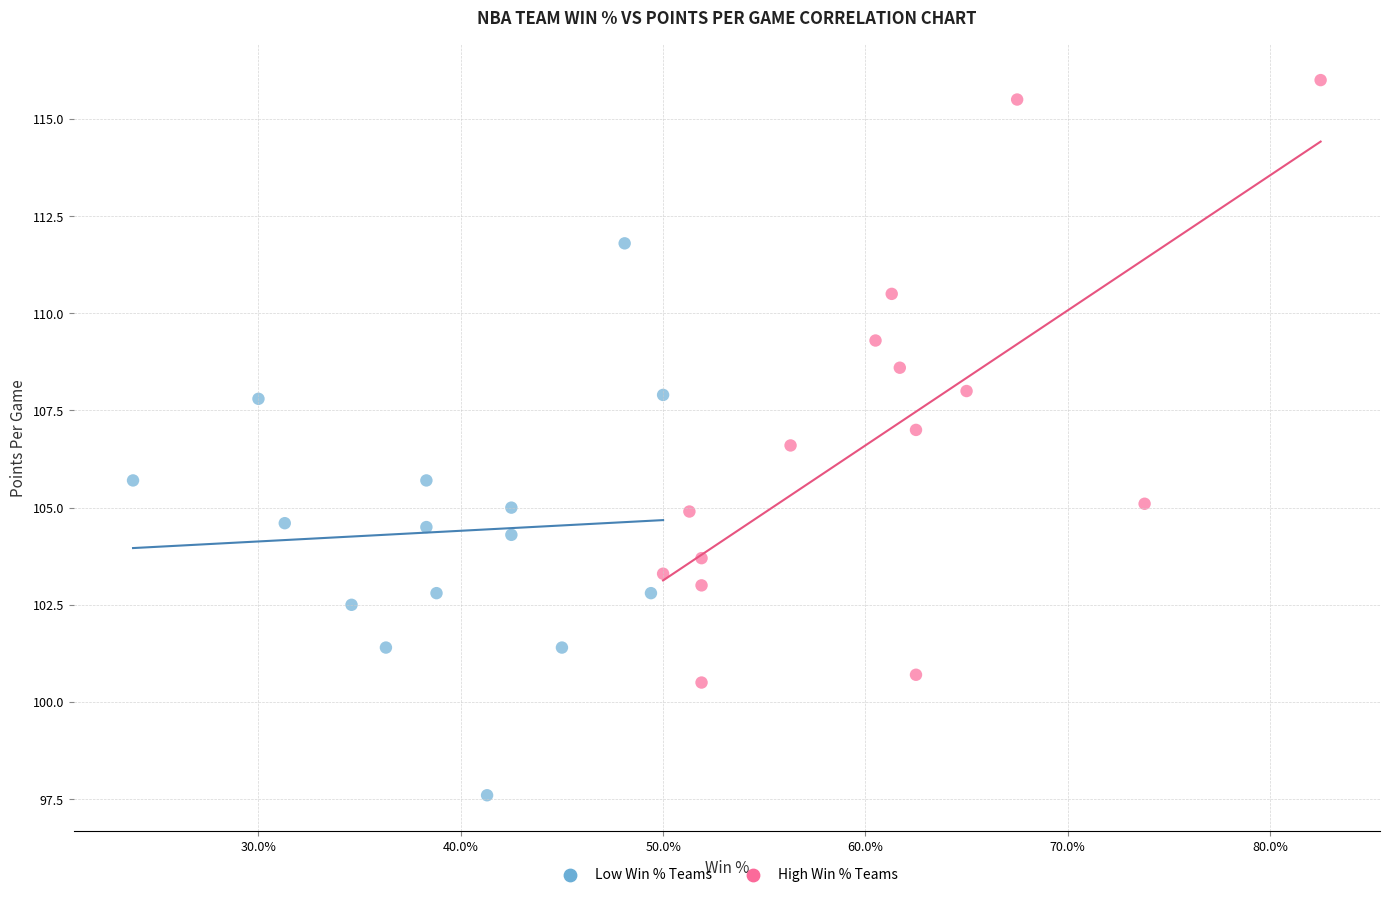

Which series contains the lowest Y value?

Low Win % Teams